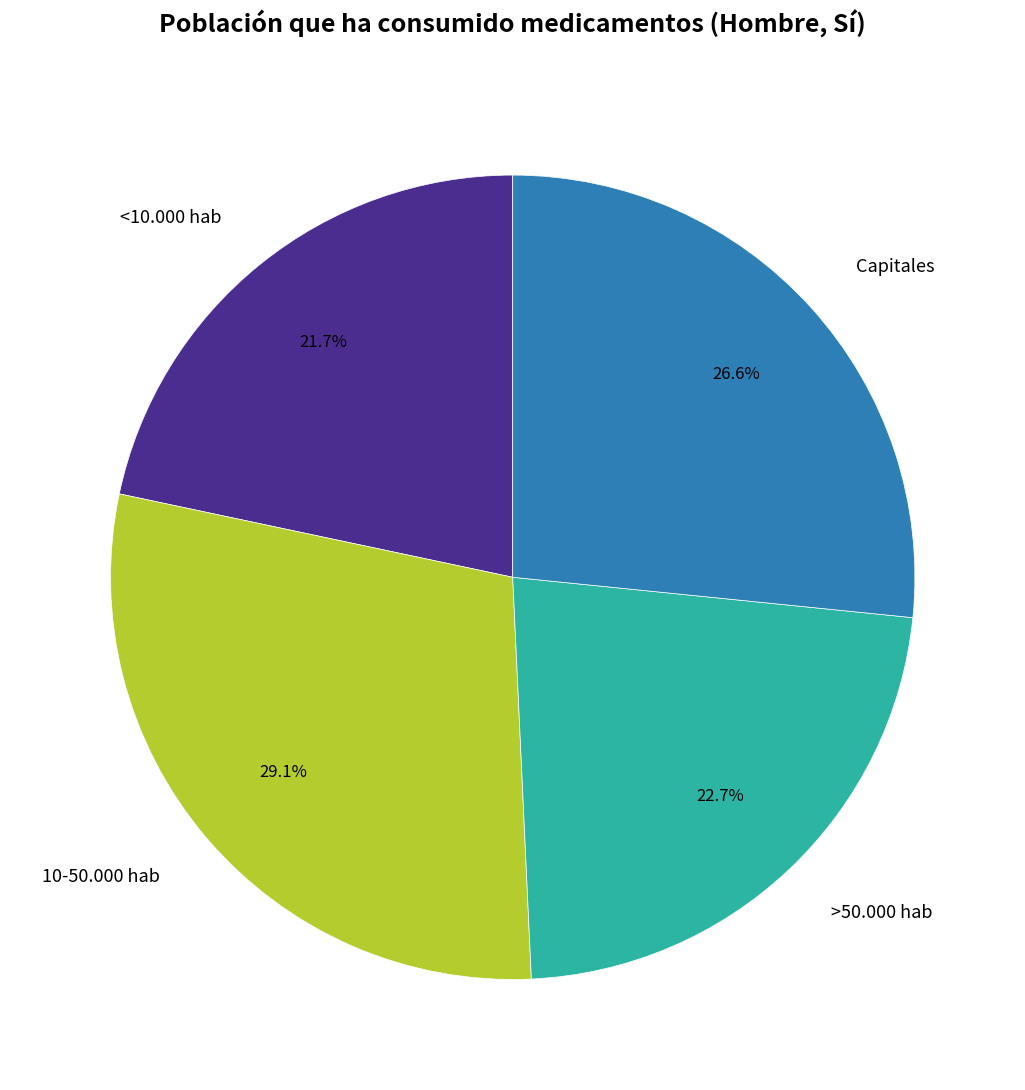

What is the smallest slice in the pie chart?

<10.000 hab